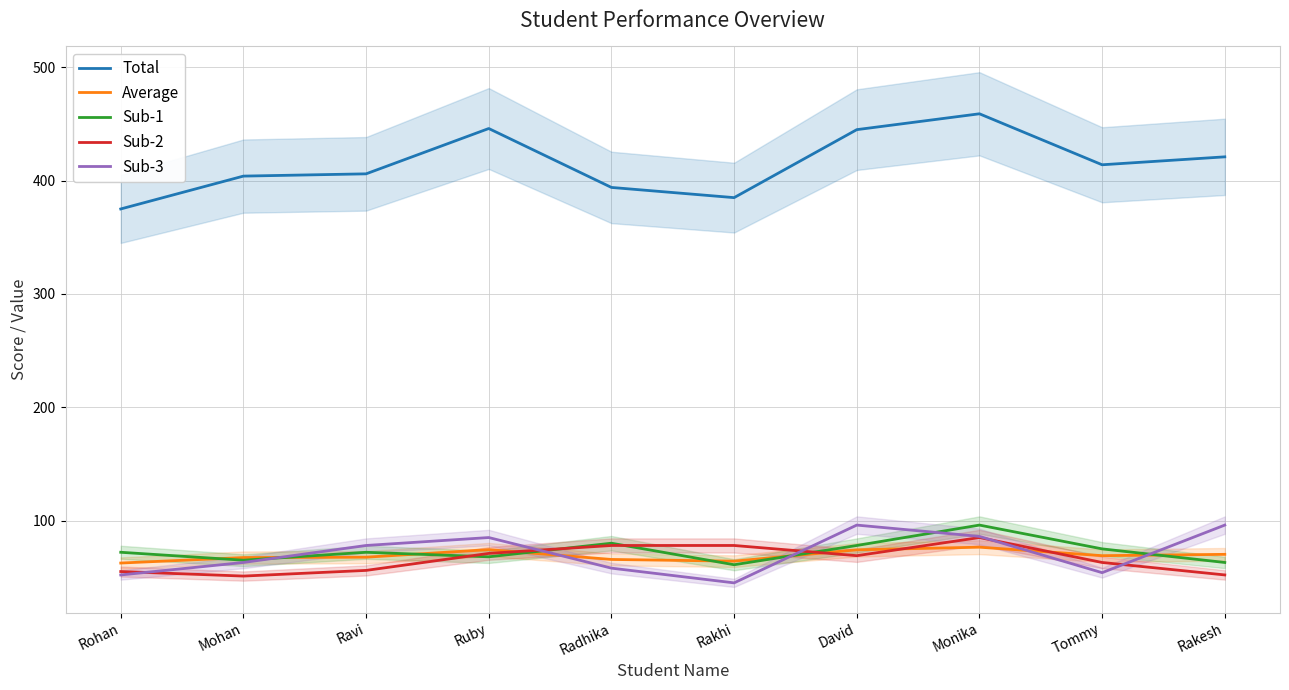

Where is the first local minimum for Average?

Rakhi